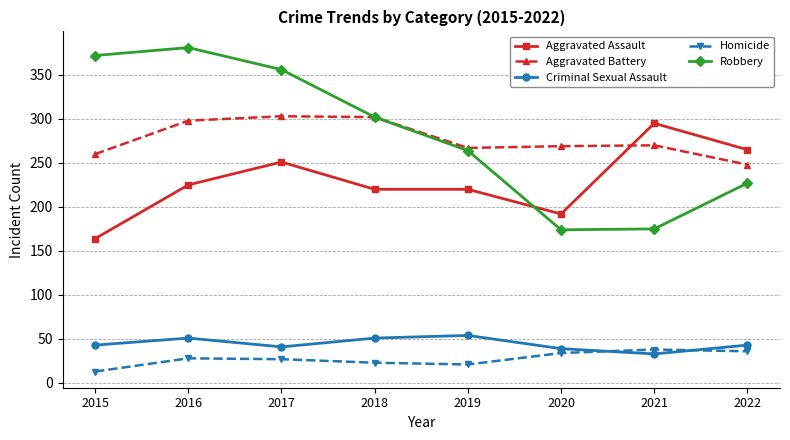

What is the spread (max minus min) of values at 2019?

246